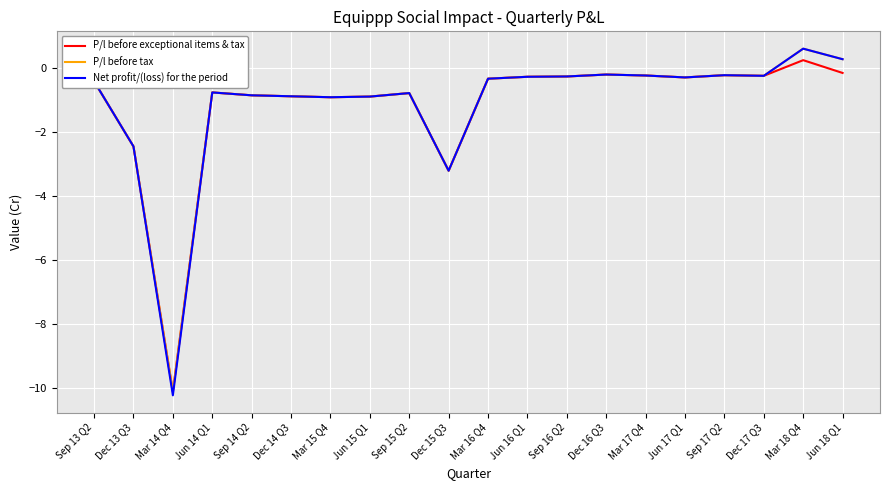

Which series has the largest range (max minus min)?

Net profit/(loss) for the period